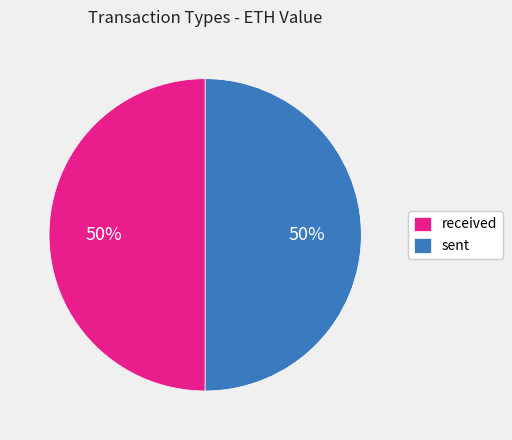

The sent slice represents 62% of the pie. True or false?

False